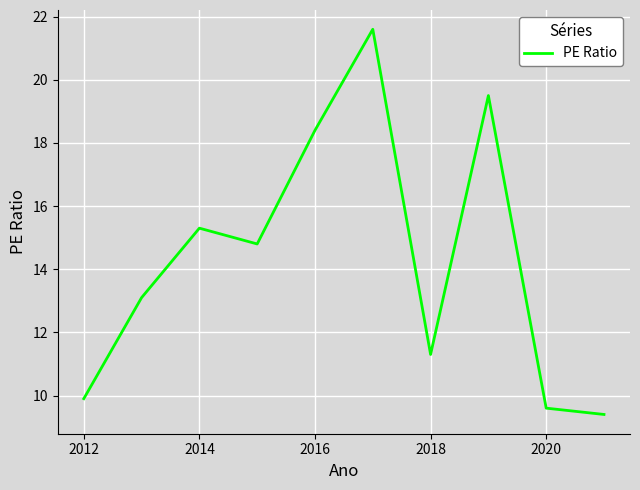

What is the difference between the maximum and minimum values?

12.2